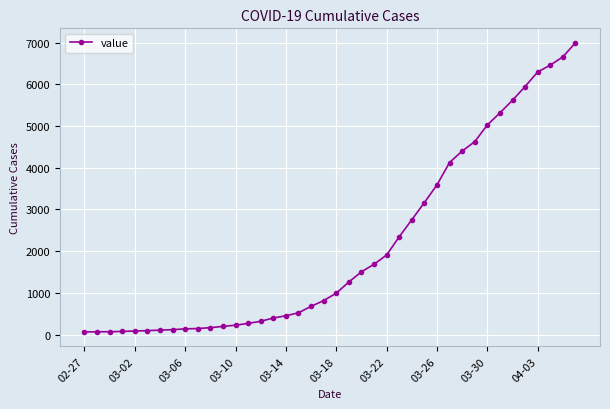

What is the maximum value shown in the chart?

6995